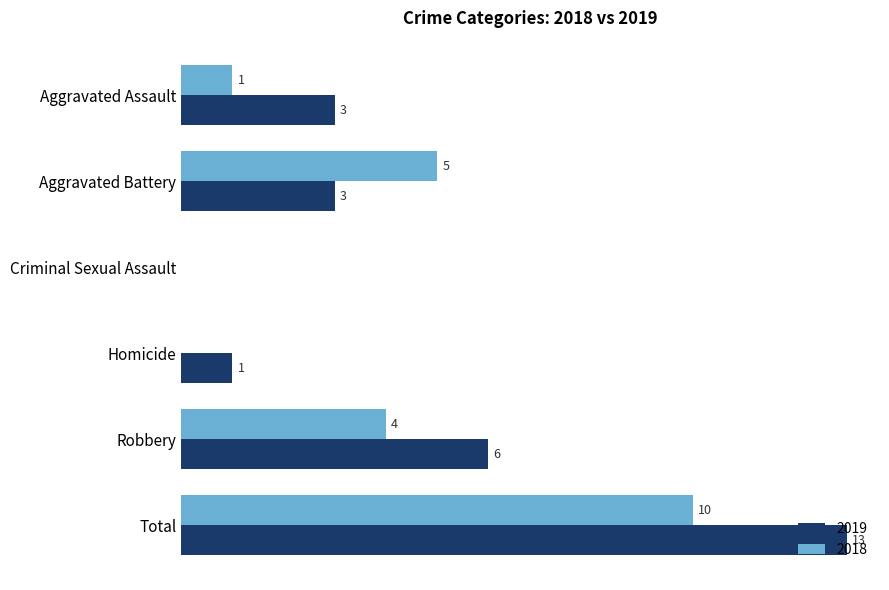

At which label is 2019 closest to 6?

Robbery